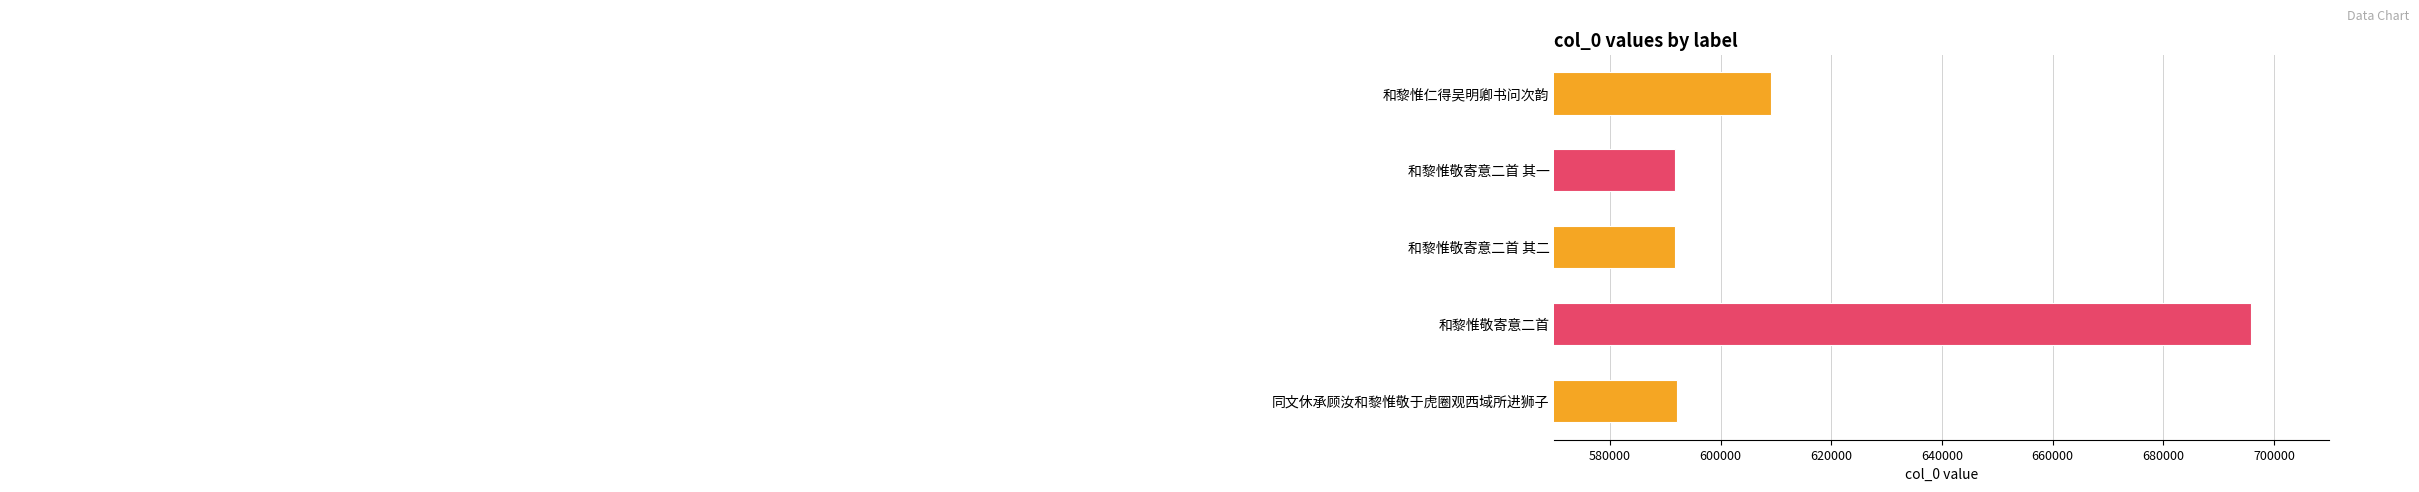

Which category has the lowest value across all series?

和黎惟敬寄意二首 其一